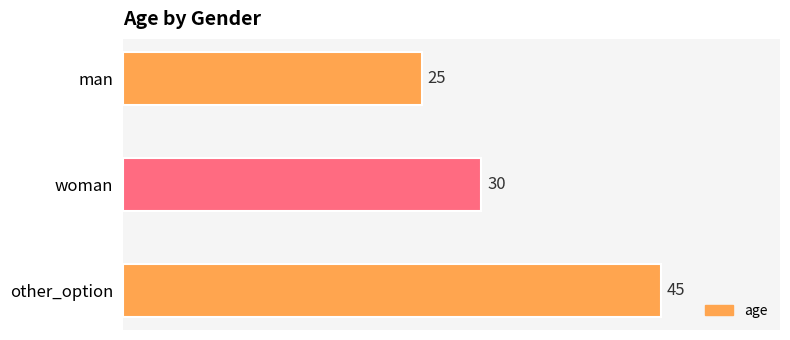

What is the difference between the second highest and minimum values?

5